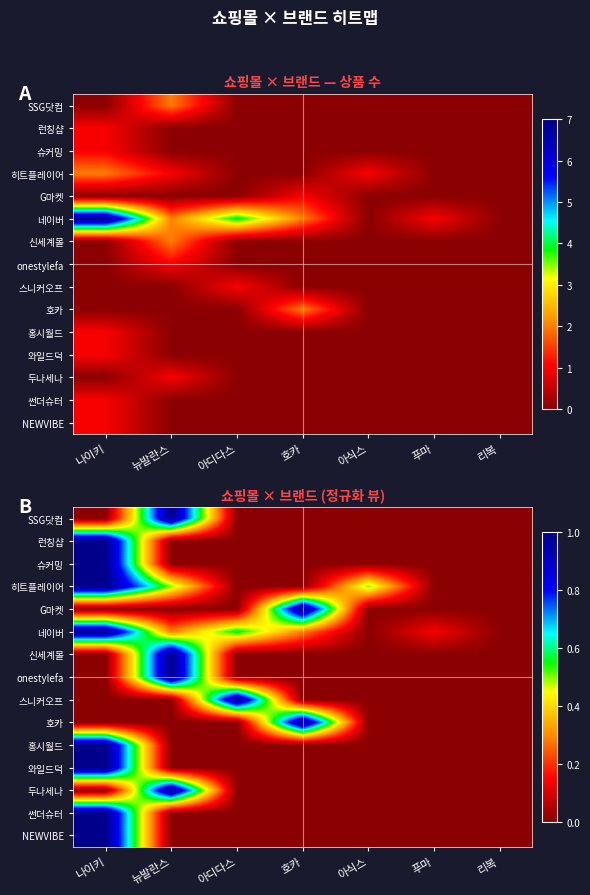

What is the difference between the highest and lowest values at 나이키?

1.0